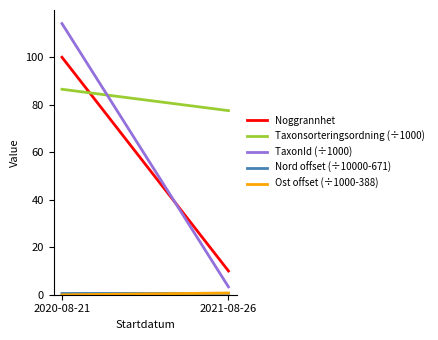

What is the approximate value of TaxonId (÷1000) at 2021-08-26?

3.3